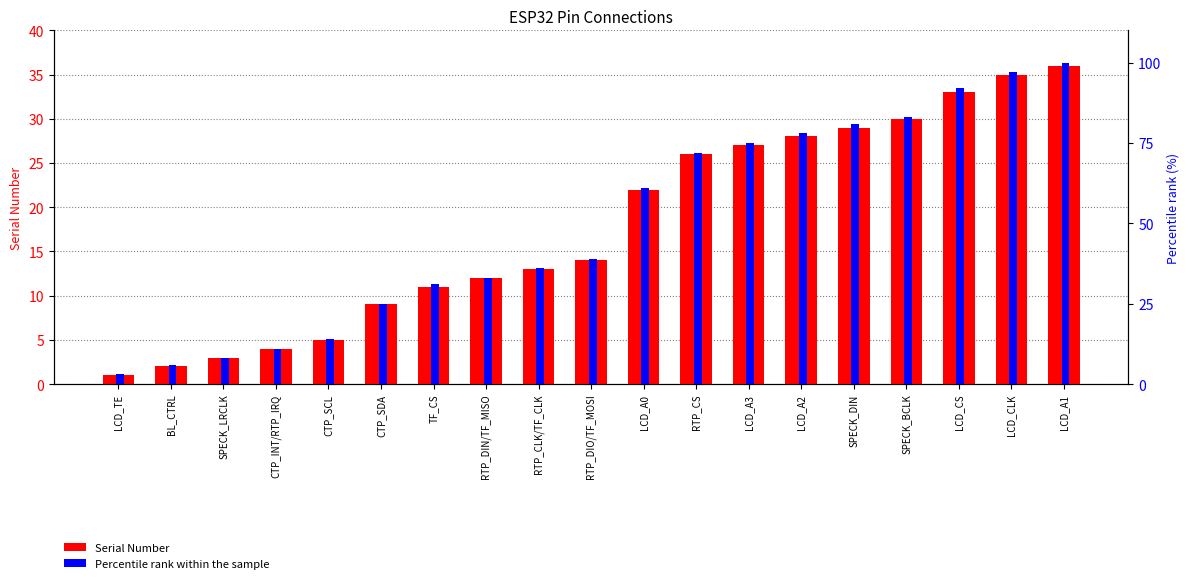

Reading left to right, list all the values displayed in this chart.

Serial Number: LCD_TE=1	BL_CTRL=2	SPECK_LRCLK=3	CTP_INT/RTP_IRQ=4	CTP_SCL=5	CTP_SDA=9	TF_CS=11	RTP_DIN/TF_MISO=12	RTP_CLK/TF_CLK=13	RTP_DIO/TF_MOSI=14	LCD_A0=22	RTP_CS=26	LCD_A3=27	LCD_A2=28	SPECK_DIN=29	SPECK_BCLK=30	LCD_CS=33	LCD_CLK=35	LCD_A1=36
Percentile rank: LCD_TE=3	BL_CTRL=6	SPECK_LRCLK=8	CTP_INT/RTP_IRQ=11	CTP_SCL=14	CTP_SDA=25	TF_CS=31	RTP_DIN/TF_MISO=33	RTP_CLK/TF_CLK=36	RTP_DIO/TF_MOSI=39	LCD_A0=61	RTP_CS=72	LCD_A3=75	LCD_A2=78	SPECK_DIN=81	SPECK_BCLK=83	LCD_CS=92	LCD_CLK=97	LCD_A1=100